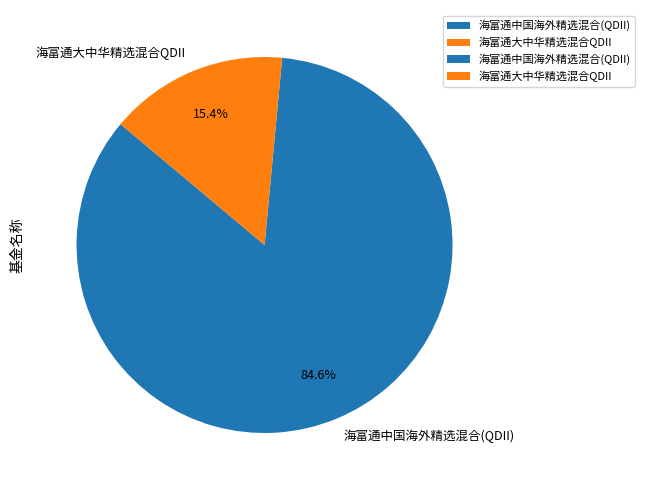

How many slices are in this pie chart?

2